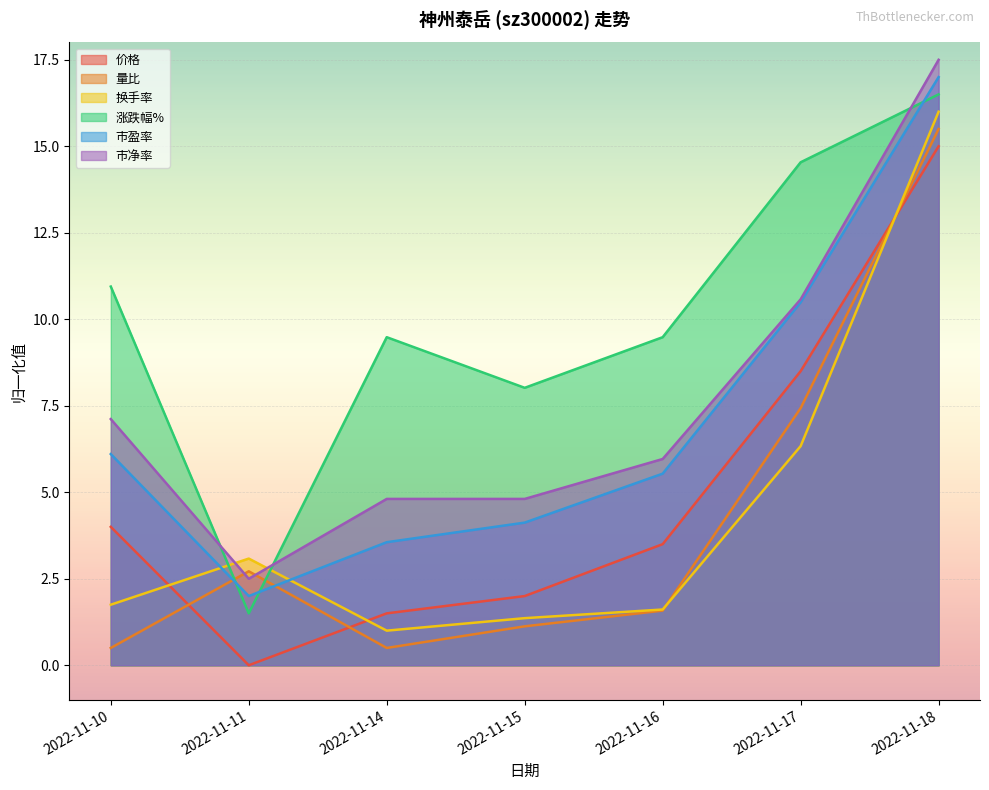

True or false: 市净率 and 价格 cross at least once.

False